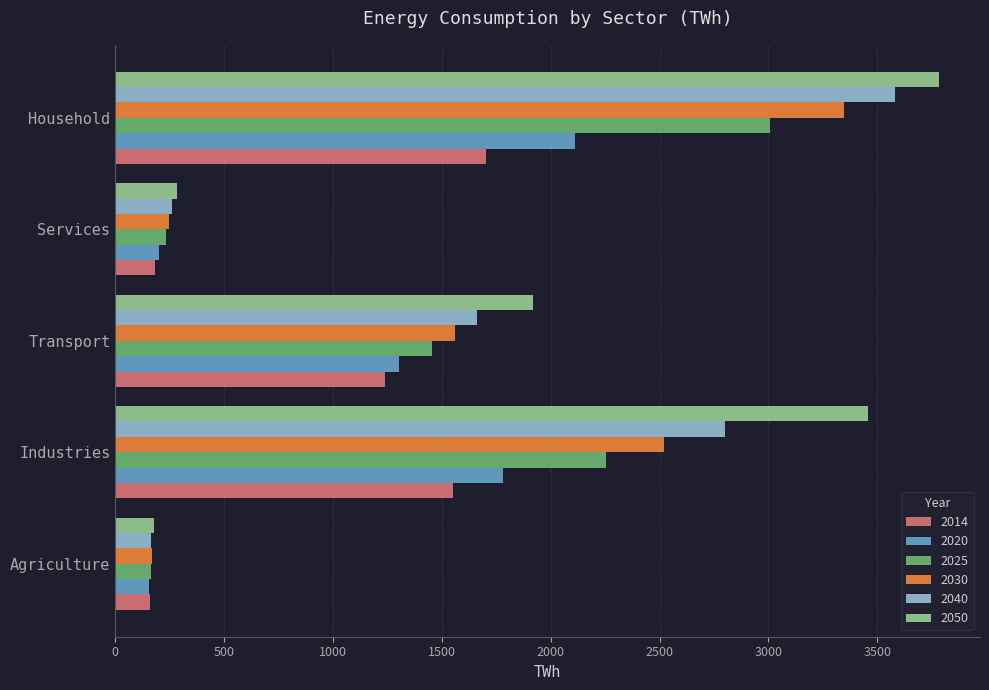

At which category is the sum across all series the highest?

Household